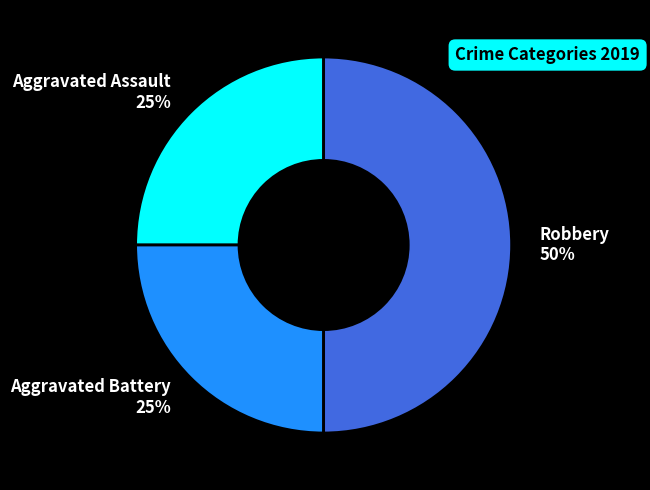

Is it true that Aggravated Assault is 18% of the pie?

False